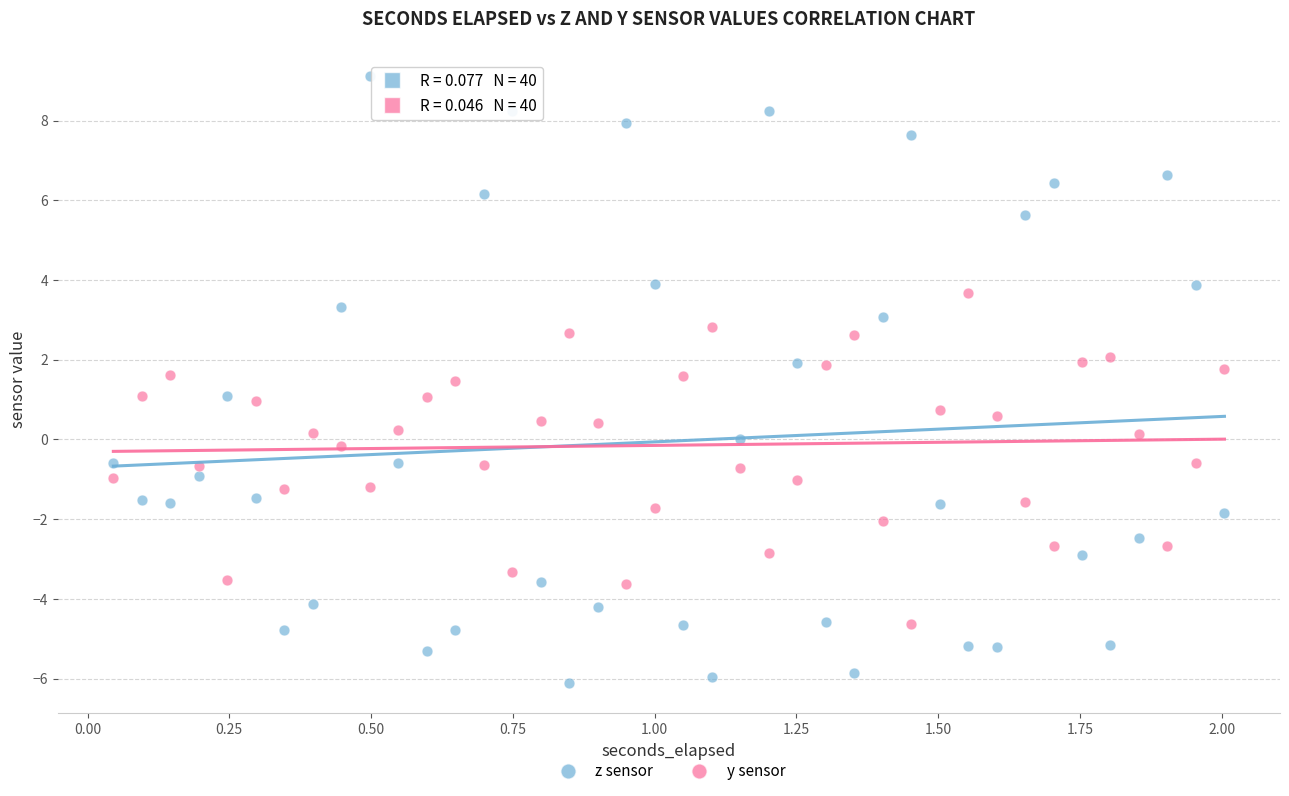

Across all data points, what is the range of X values (max minus min)?

2.0